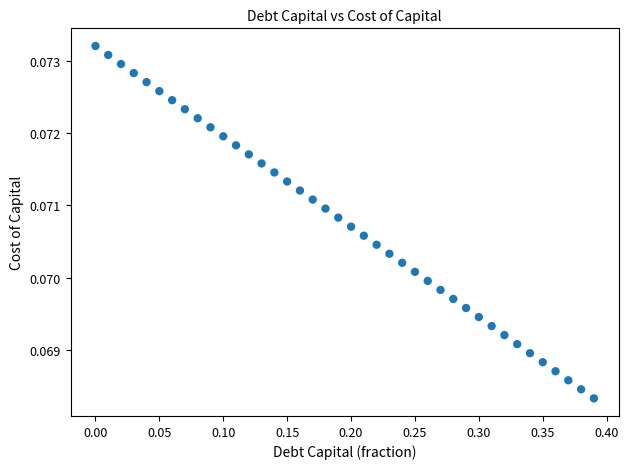

What is the range of X values (max minus min)?

0.4